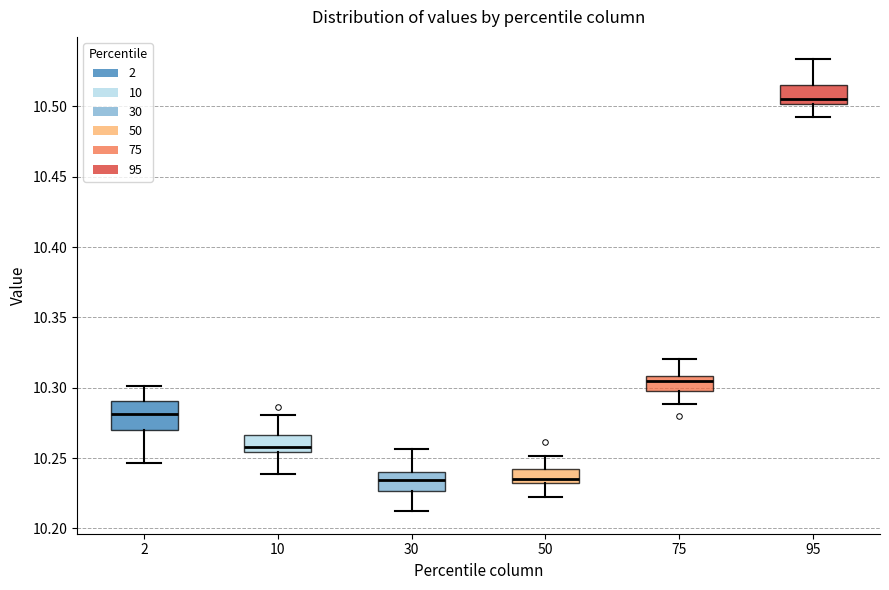

Where is the upper edge of the box at x = 2 on the y-axis? The values are not printed on the chart, so give them approximately, as read against the axis.

10.290